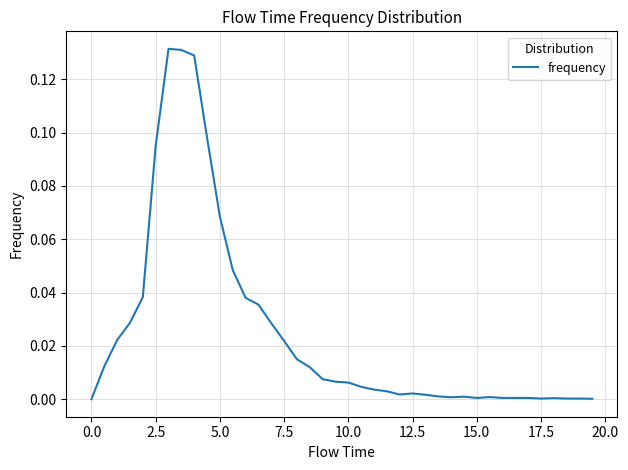

How many lines are shown in the chart?

1